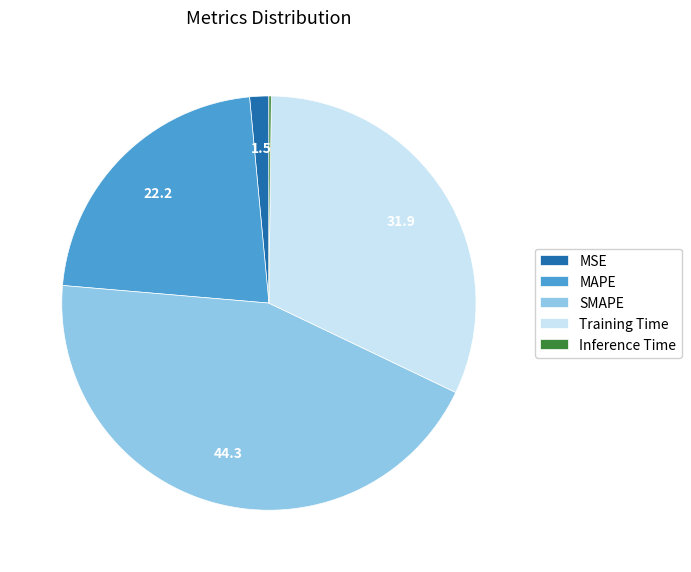

Do MAPE and Training Time together represent more than half of the pie?

Yes